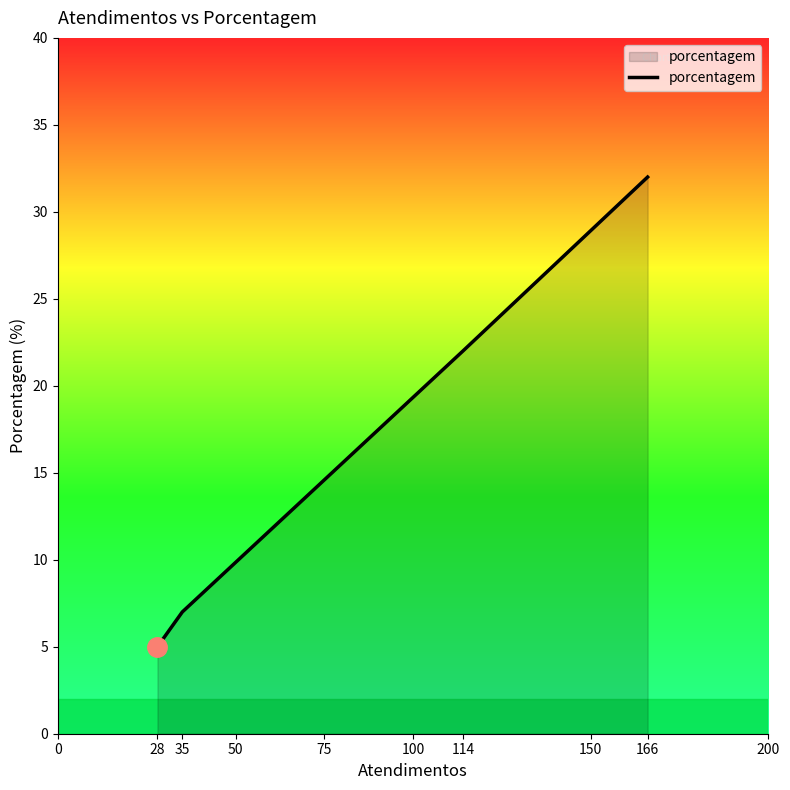

What is the minimum value shown in the chart?

5